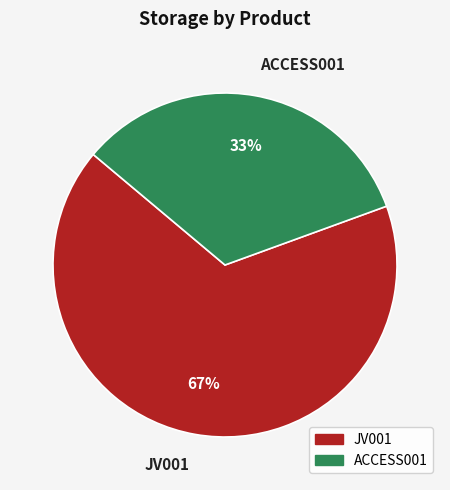

Rank the categories by value from lowest to highest.

ACCESS001, JV001